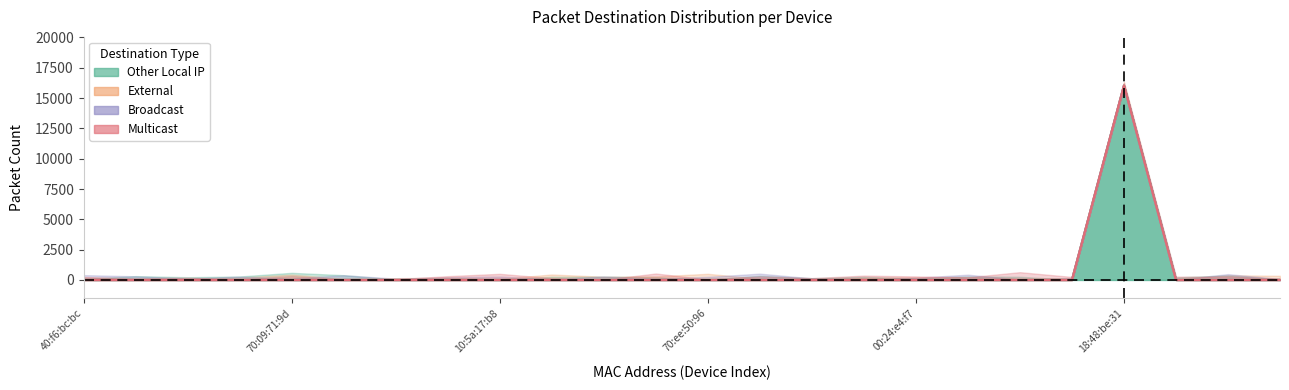

Does the chart display data point markers on the line(s)?

No